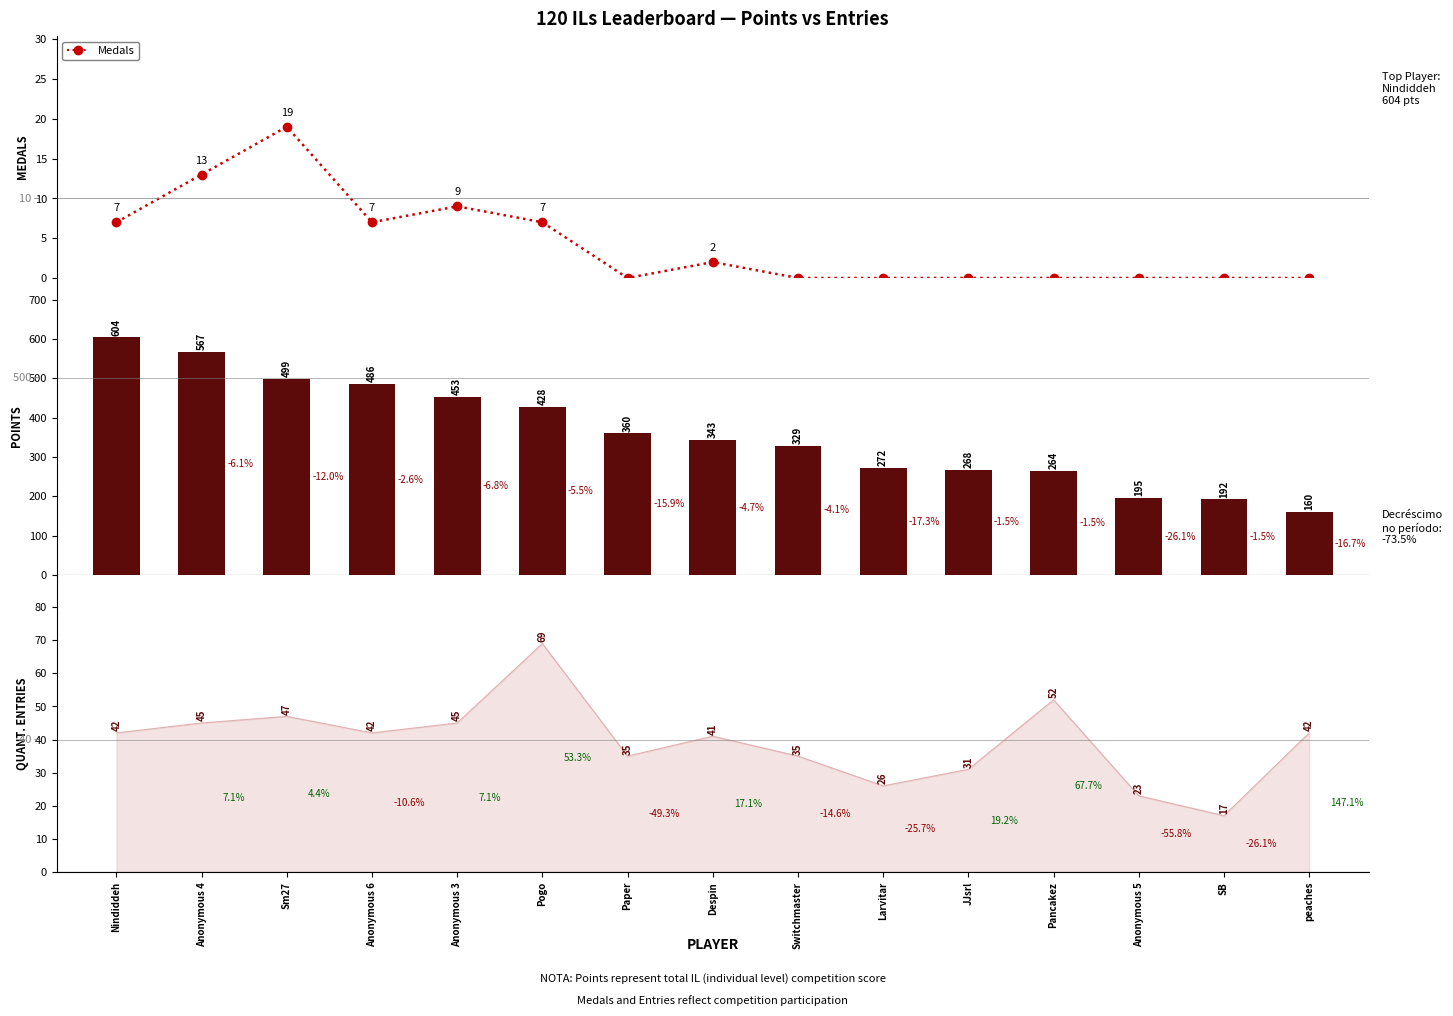

What is the average value of the Points series?

361